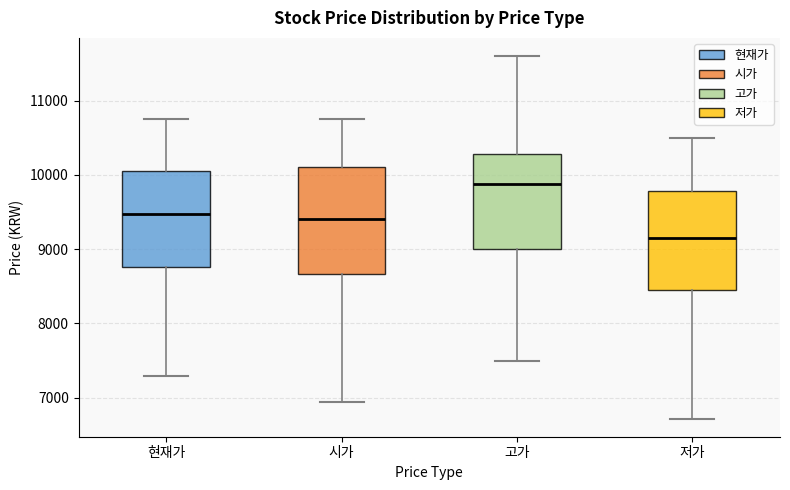

Reading left to right, transcribe this box plot: for each box, give where its median line is, the range the box spans, and where its two whiskers end, as read against the y-axis. The values are not printed on the chart, so give them approximately, as read against the axis.

현재가: median 9500, box 8800 to 10100, whiskers 7300 to 10800
시가: median 9400, box 8700 to 10100, whiskers 7000 to 10800
고가: median 9900, box 9000 to 10300, whiskers 7500 to 11600
저가: median 9200, box 8400 to 9800, whiskers 6700 to 10500